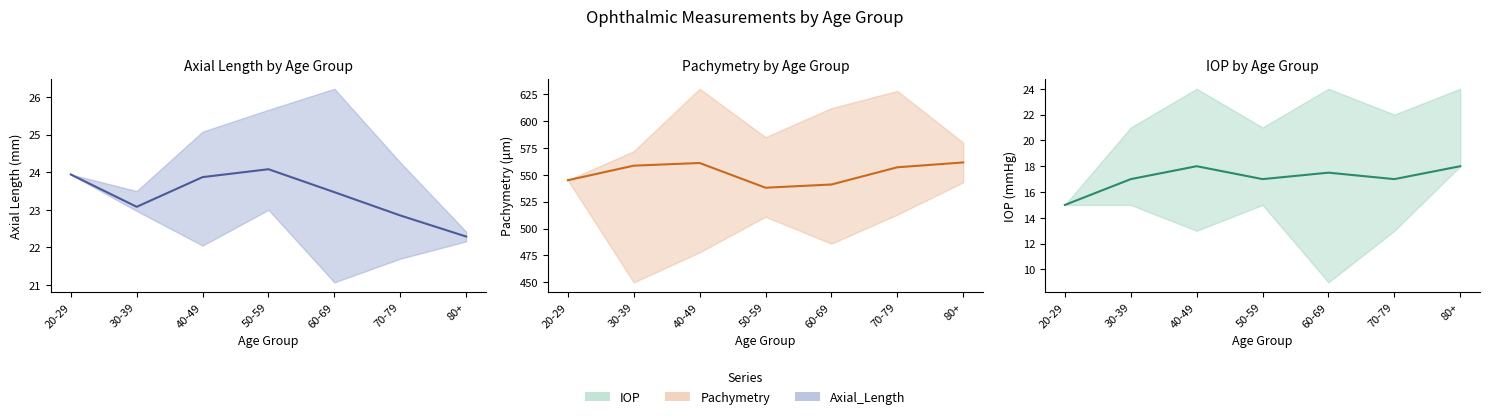

What is the greatest value displayed?

561.5